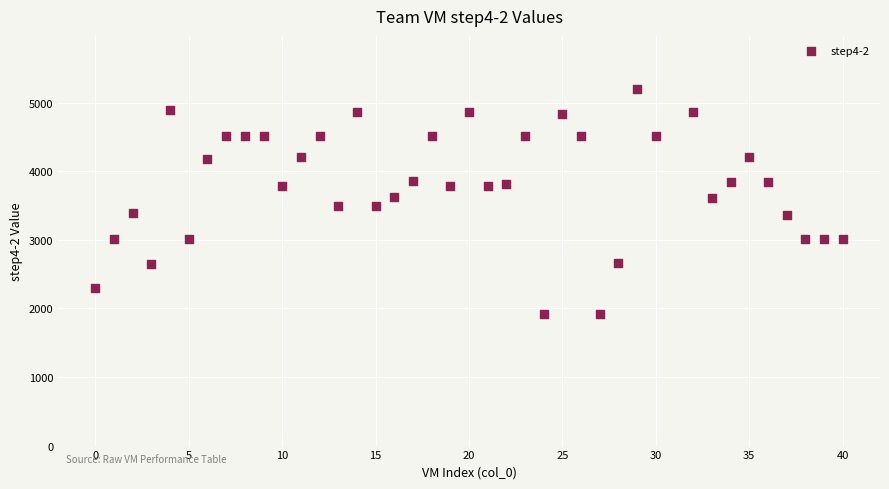

What is the range of Y values (max minus min)?

3280